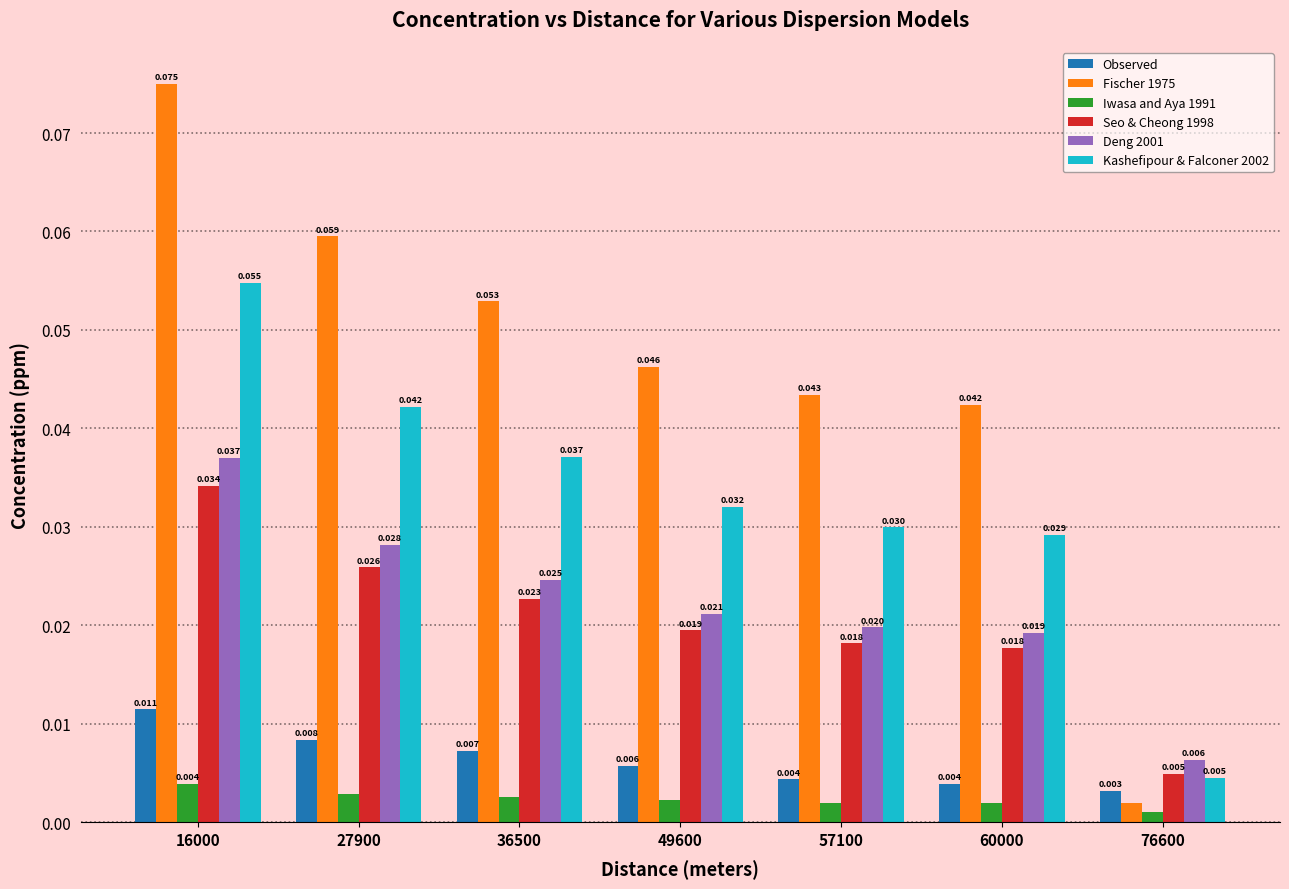

List the labels in order of Deng 2001 value, smallest first.

76600, 60000, 57100, 49600, 36500, 27900, 16000